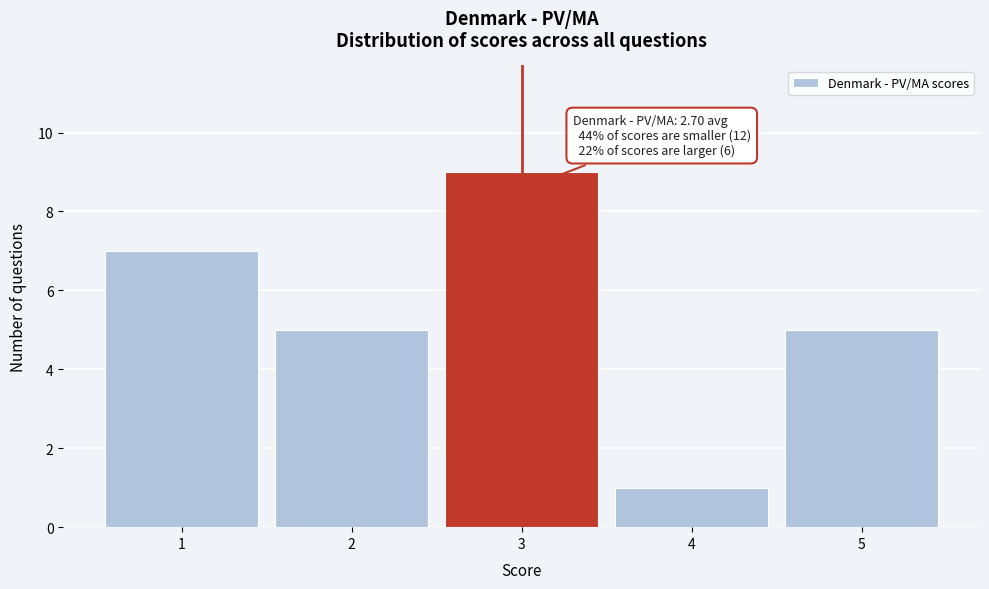

Which range on the x-axis has the tallest bar?

2.5 to 3.5